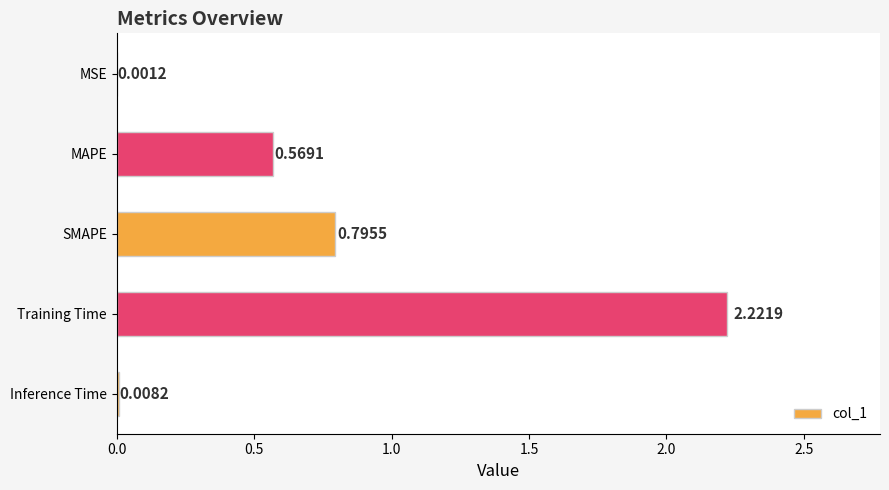

What is the change in value from MSE to Training Time?

+2.2